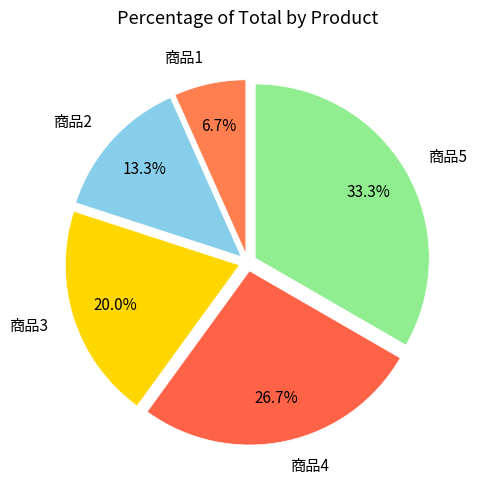

True or false: 商品2 accounts for 24% of the total.

False